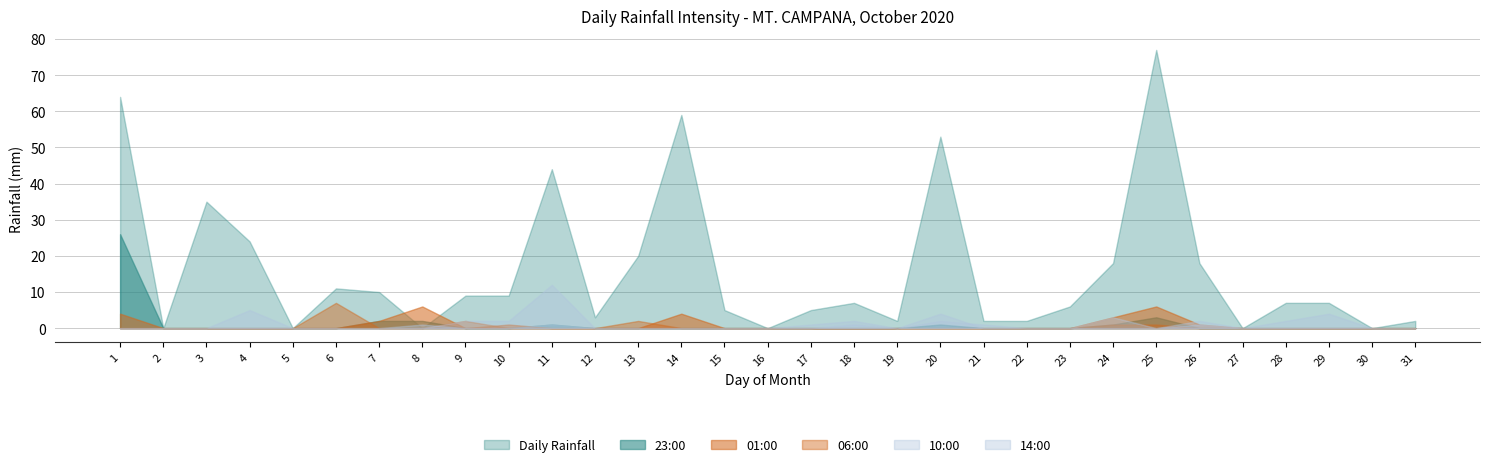

The 06:00 series shows 0 at 14. True or false?

True